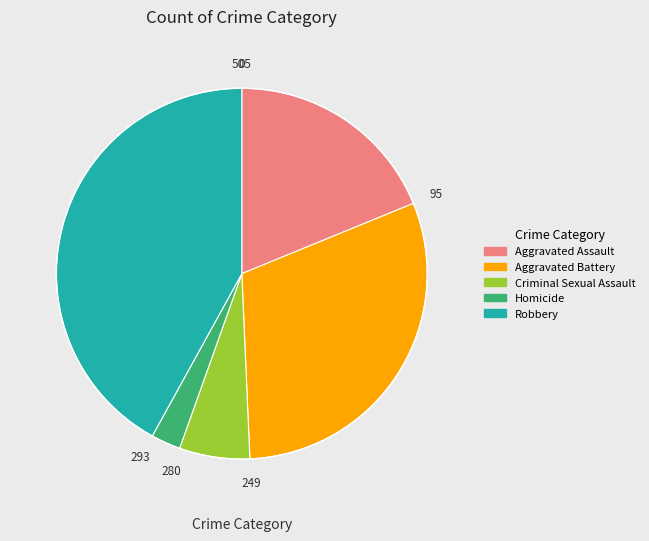

Does Homicide represent more than half of the total?

No